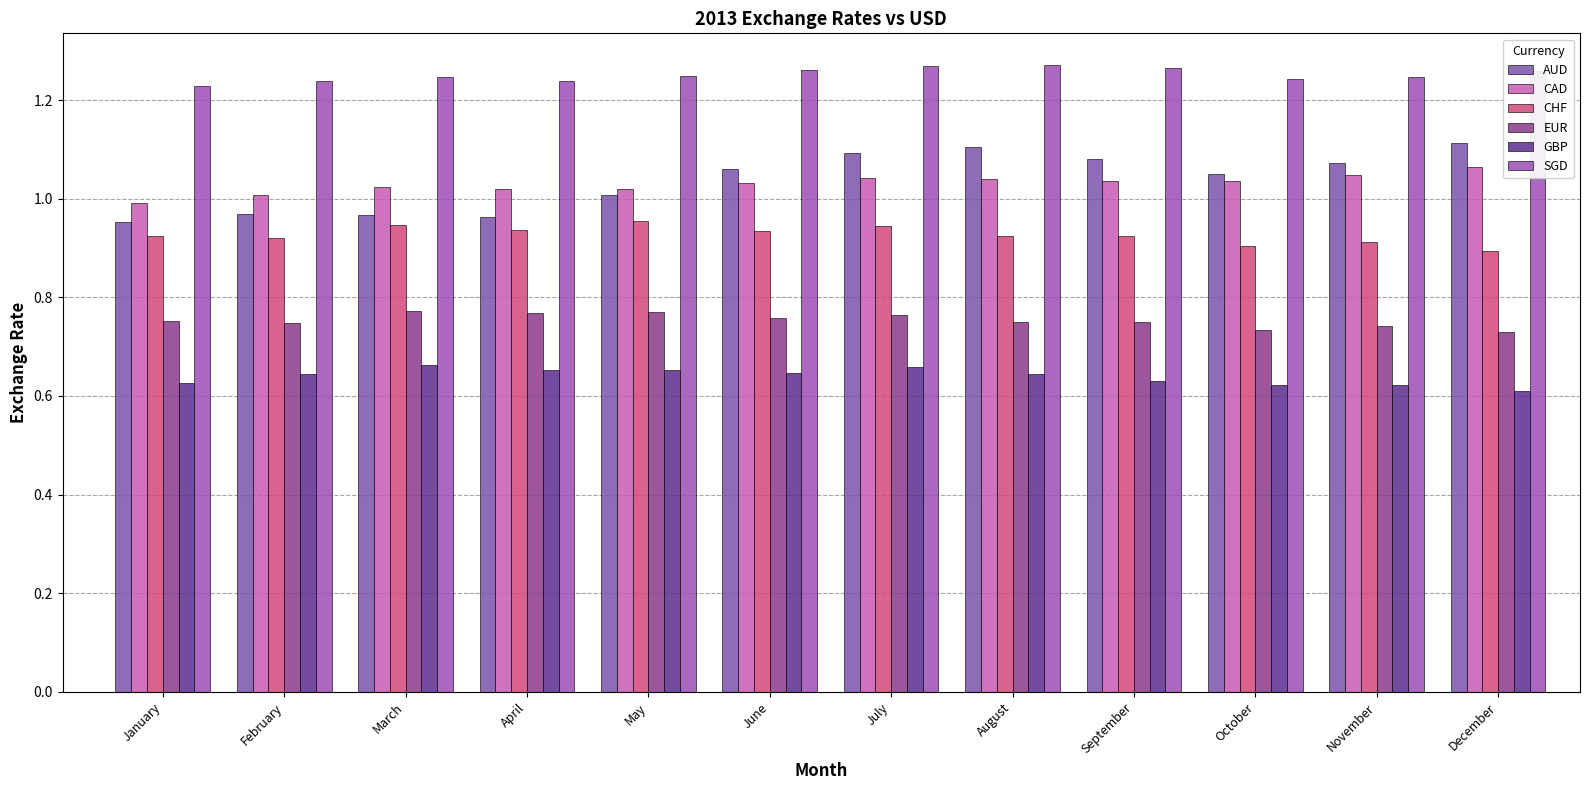

At which category does the chart reach its minimum across all series?

December